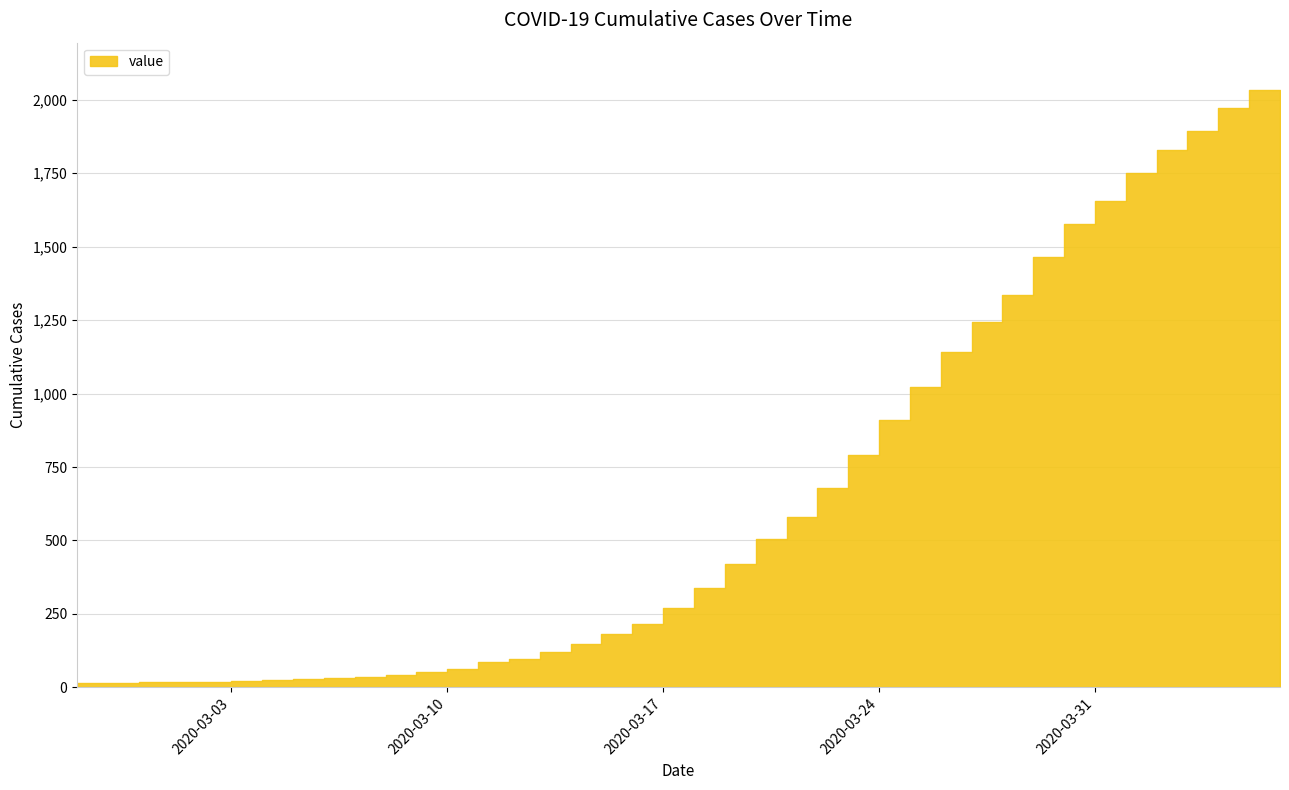

The value at 2020-03-17 is 49. True or false?

False